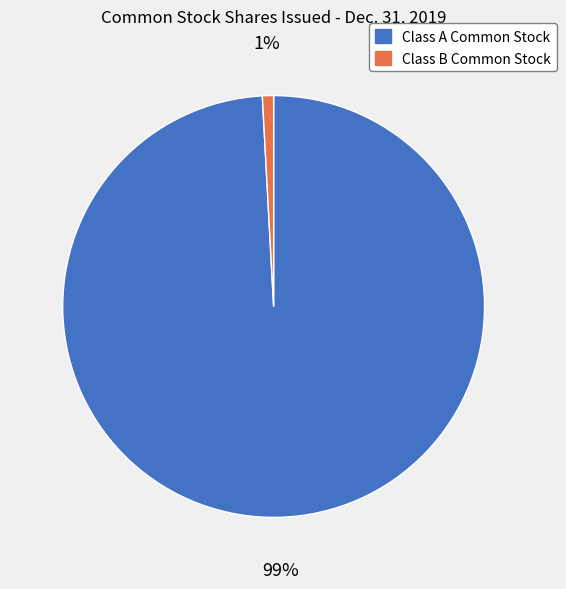

What is the majority slice?

Class A Common Stock